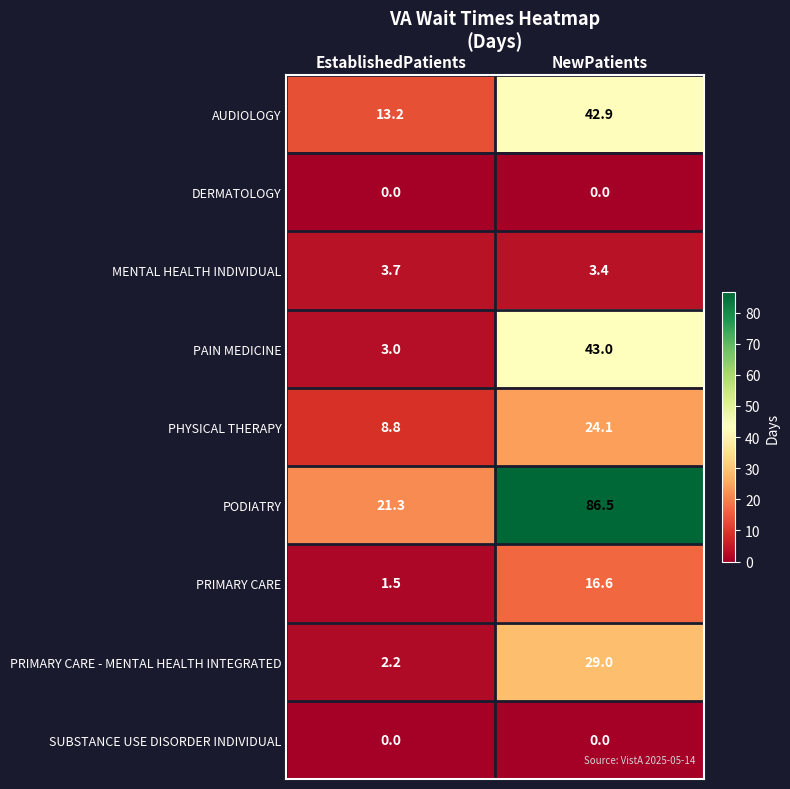

What is the maximum value for PRIMARY CARE - MENTAL HEALTH INTEGRATED?

29.0